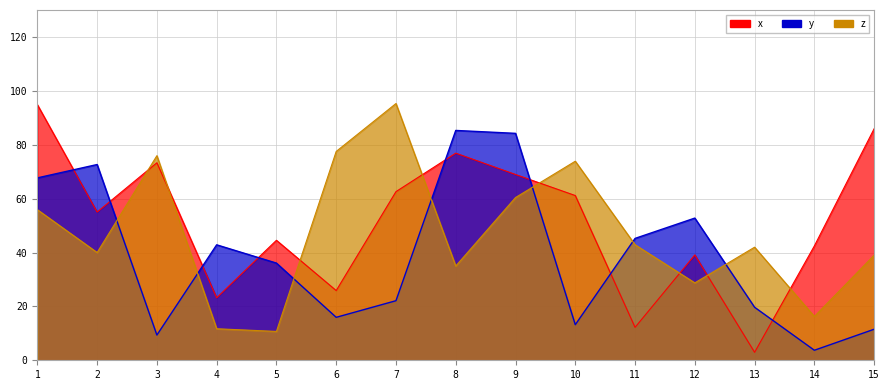

What is the approximate value of z at 14?

16.3